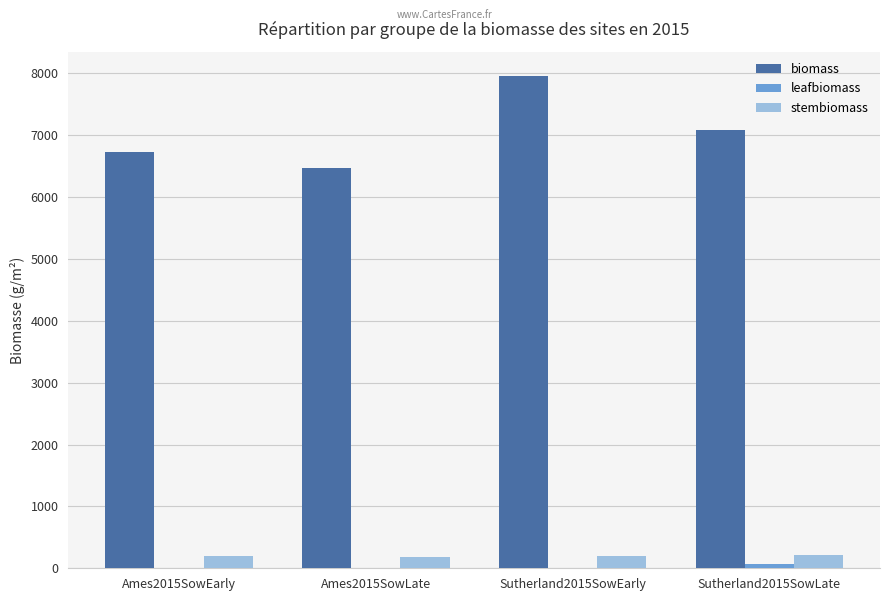

Is it true that biomass equals 4080.7 at Sutherland2015SowEarly?

False